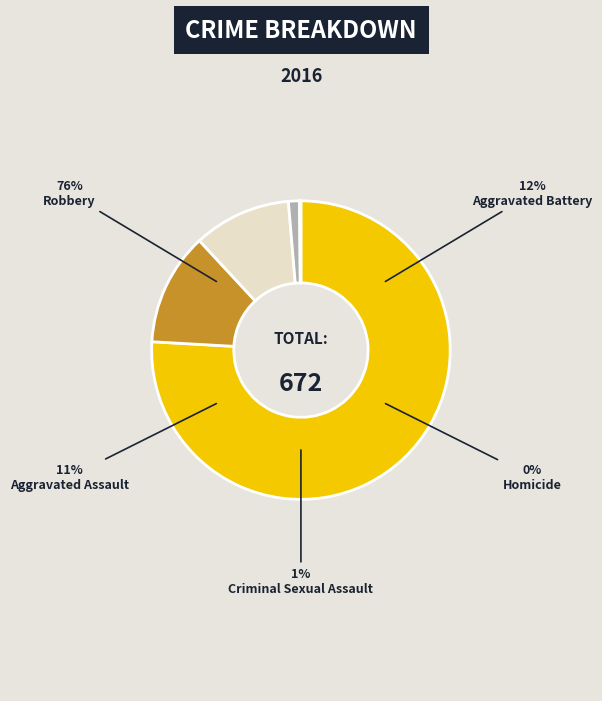

To the nearest percent, what is the average slice percentage?

20%